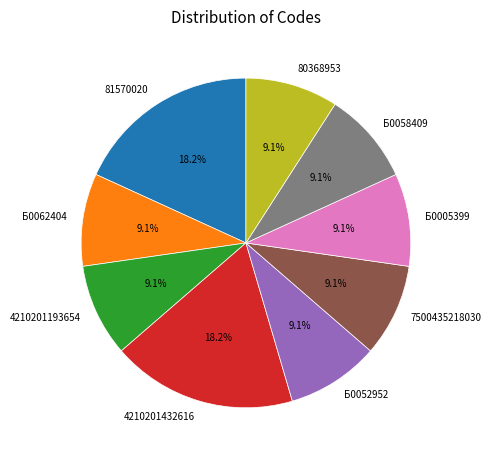

How many slices are in this pie chart?

9